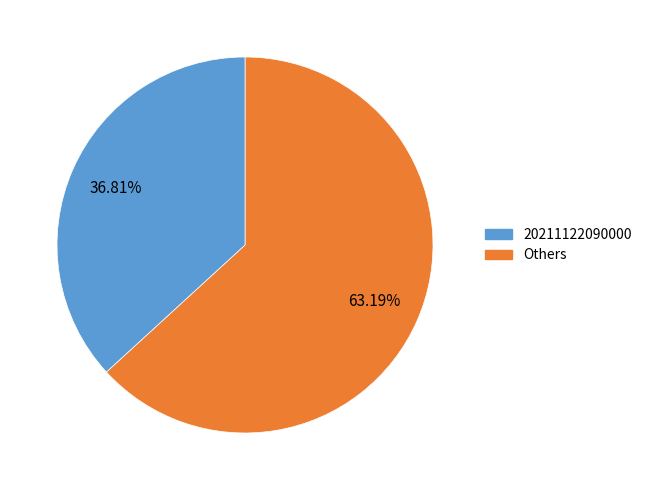

Is there a majority slice in this chart?

Yes